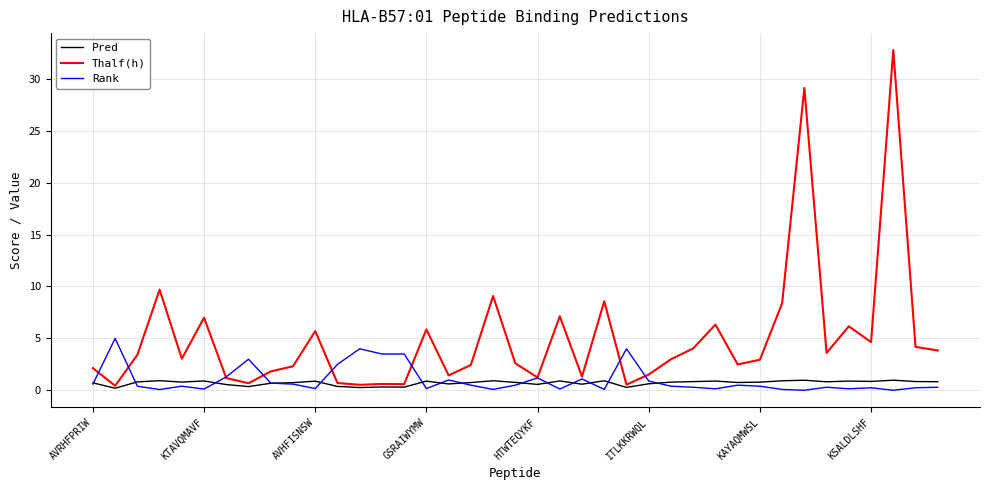

List the series in order of their peak value, highest first.

Thalf(h), Rank, Pred